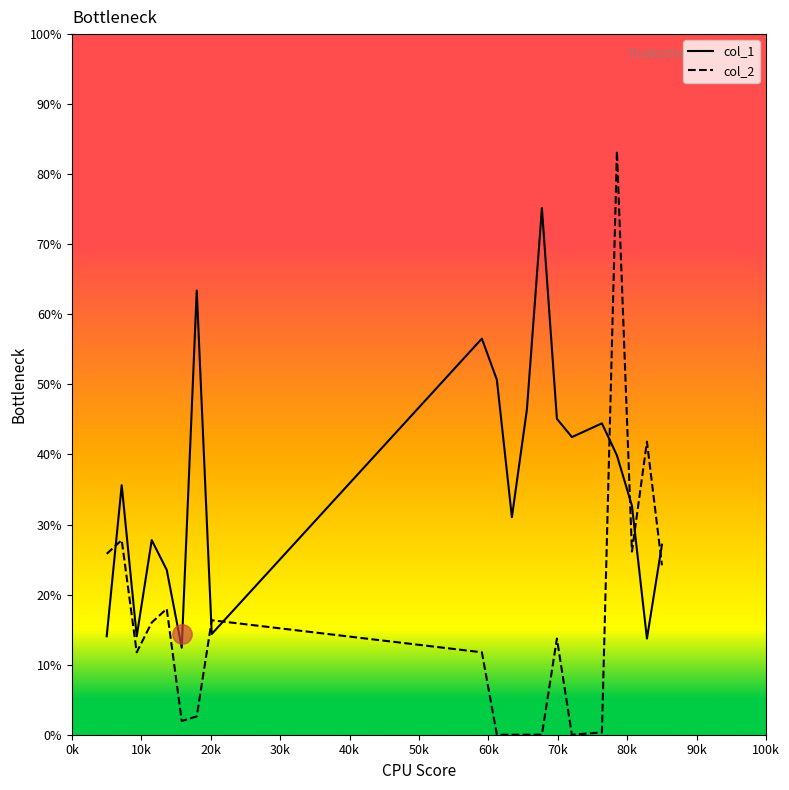

What is the greatest value displayed?

83.3